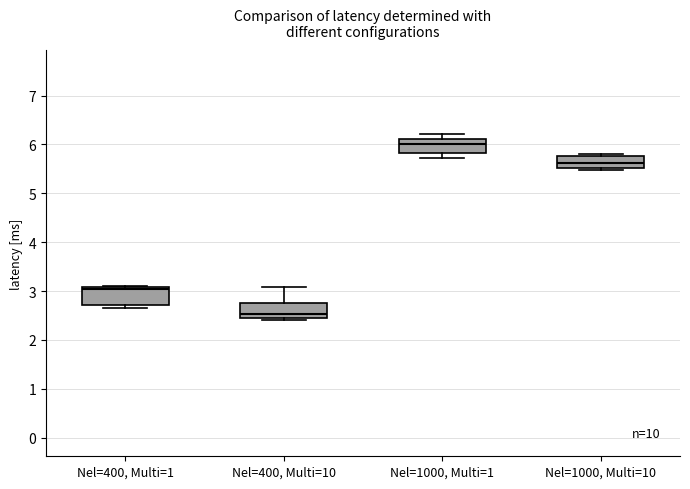

Reading left to right, read every box against the y-axis: the position of its median line, the range the box covers, and the ends of its whiskers. The values are not printed on the chart, so give them approximately, as read against the axis.

Nel=400, Multi=1: median 3.0, box 2.7 to 3.1, whiskers 2.7 (just below the box's lower edge) to 3.1
Nel=400, Multi=10: median 2.5, box 2.4 to 2.8, whiskers 2.4 to 3.1
Nel=1000, Multi=1: median 6.0, box 5.8 to 6.1, whiskers 5.7 to 6.2
Nel=1000, Multi=10: median 5.6, box 5.5 to 5.8, whiskers 5.5 (just below the box's lower edge) to 5.8 (just above the box's upper edge)